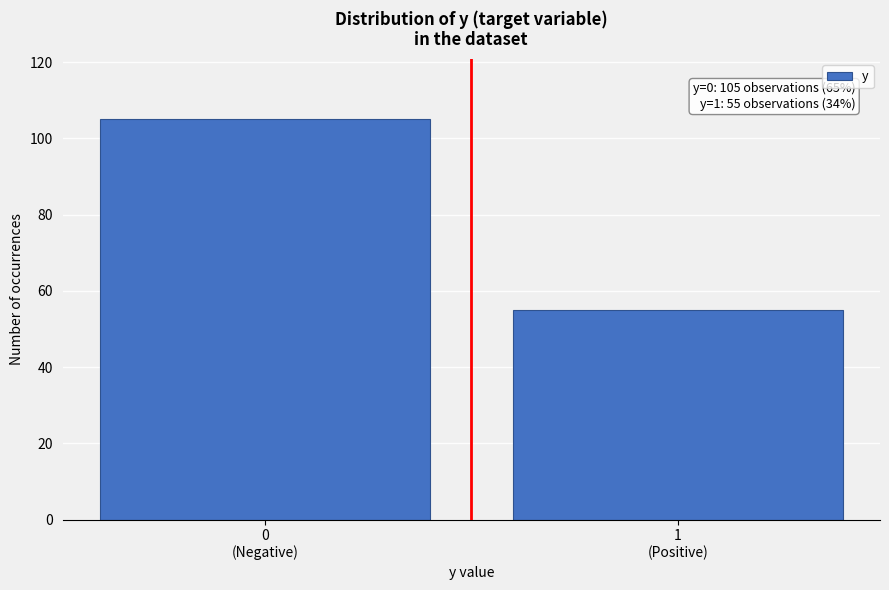

Reading right to left, what are all the values shown in this chart?

55	105